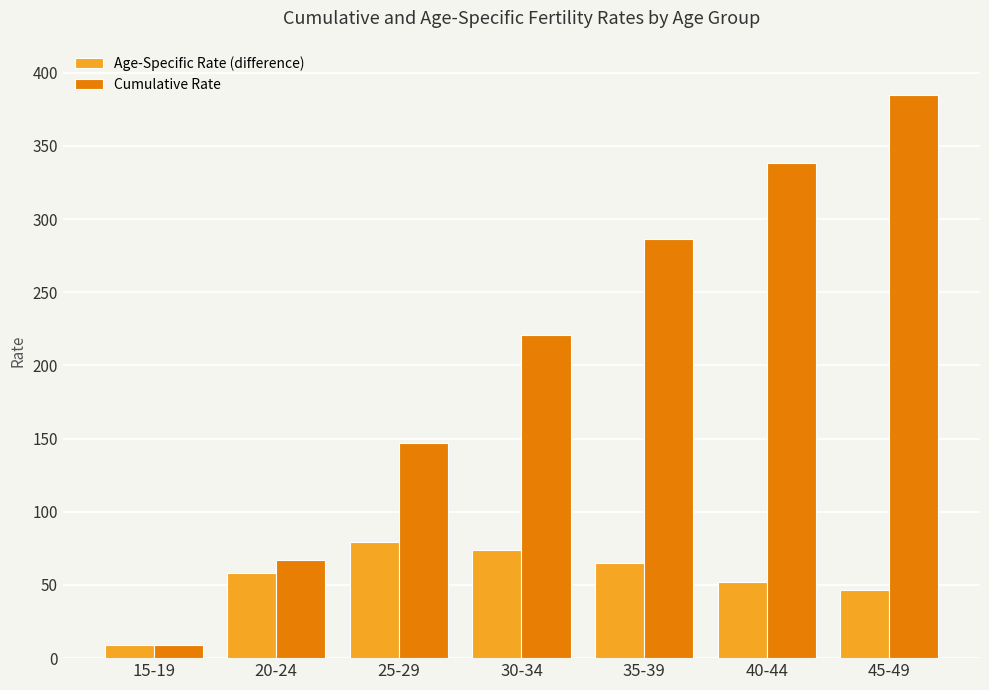

Which series changed the most between 20-24 and 30-34?

Cumulative Rate